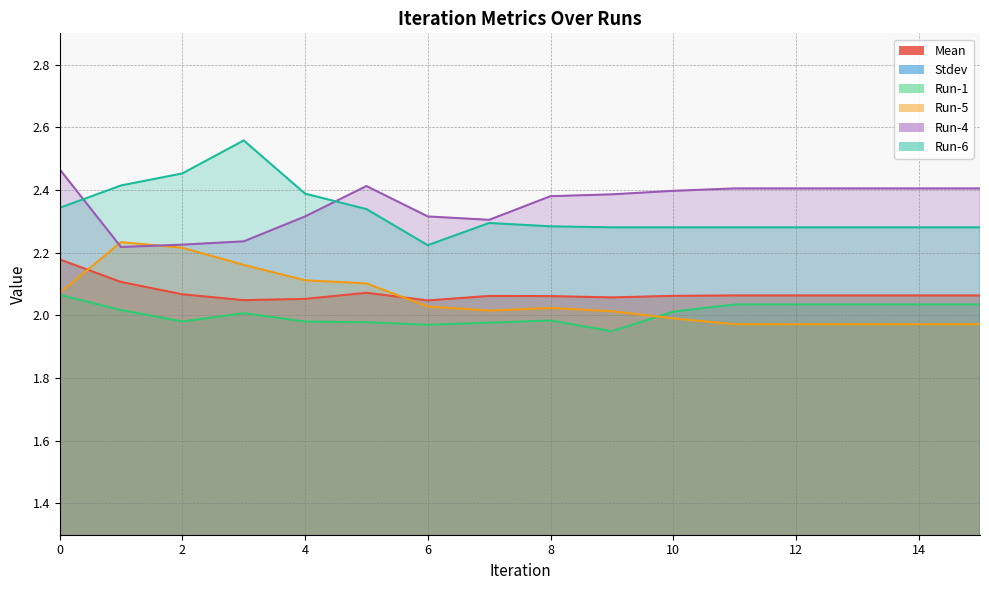

Rank the series at 6 from lowest to highest value.

Stdev, Run-1, Run-5, Mean, Run-6, Run-4